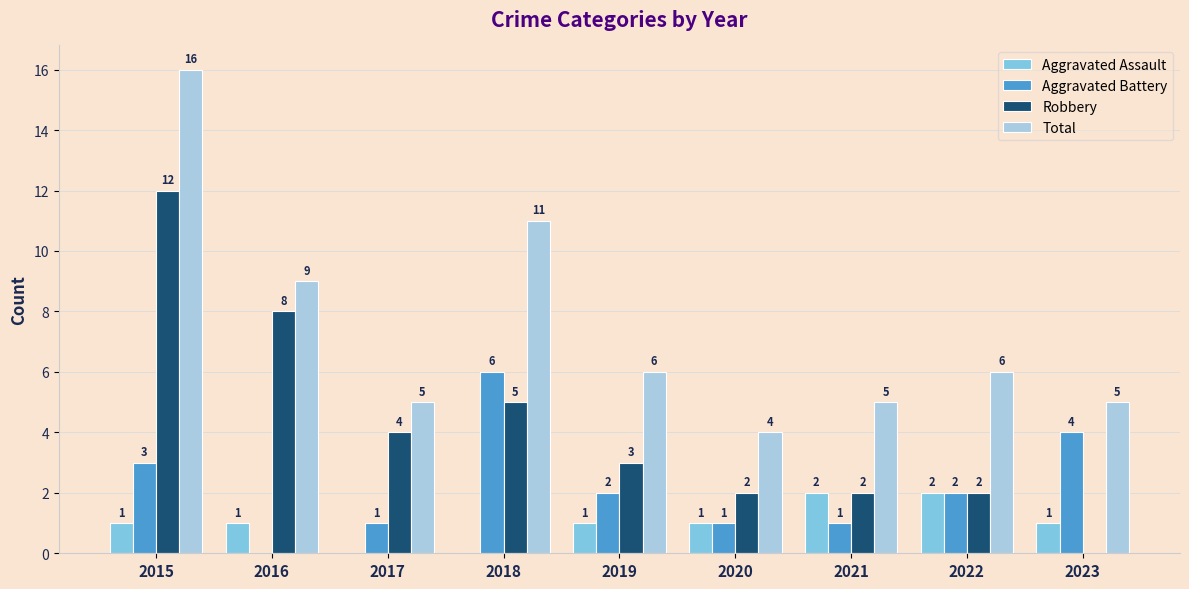

How many distinct data groups are displayed?

4